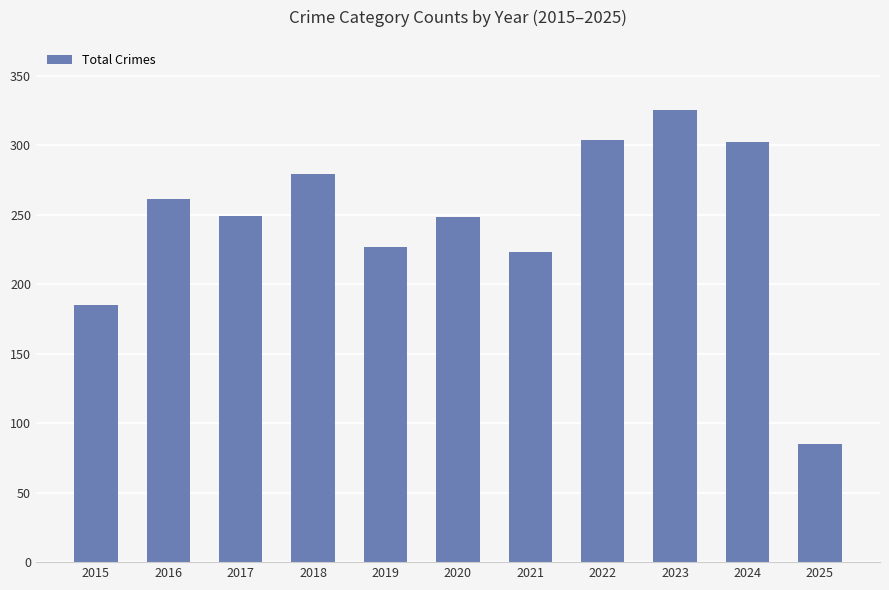

Read the value at 2023.

325